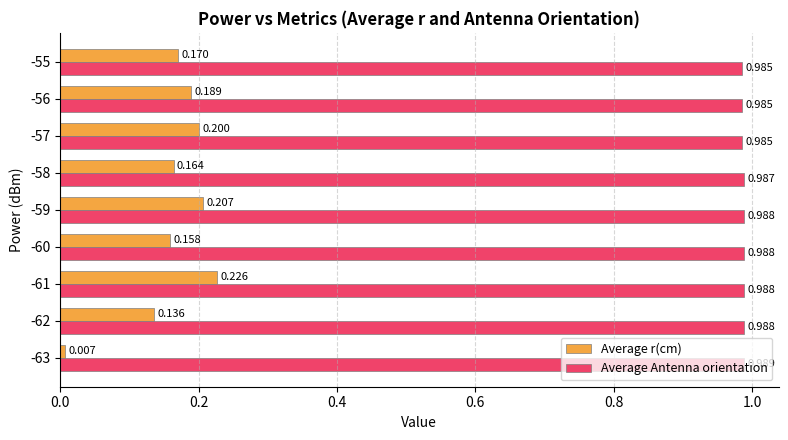

Between -60 and -58, which series saw the biggest shift?

Average r(cm)